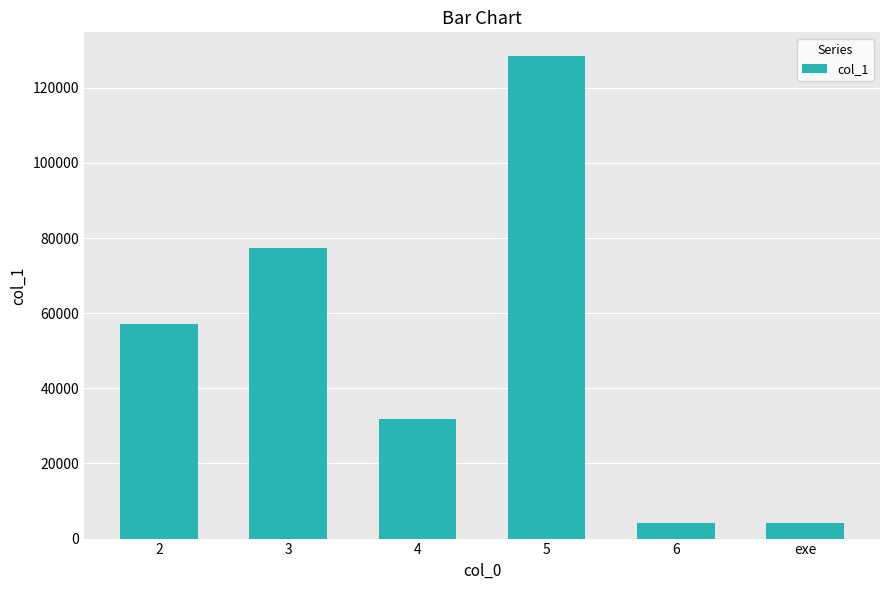

What is the smallest value displayed?

4222